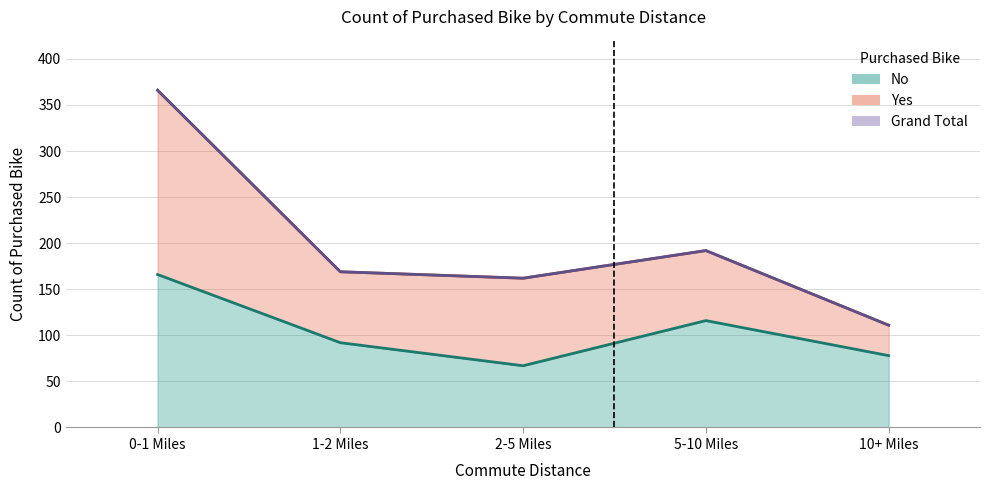

What is the ratio of the value at 0-1 Miles to the value at 2-5 Miles?

2.5